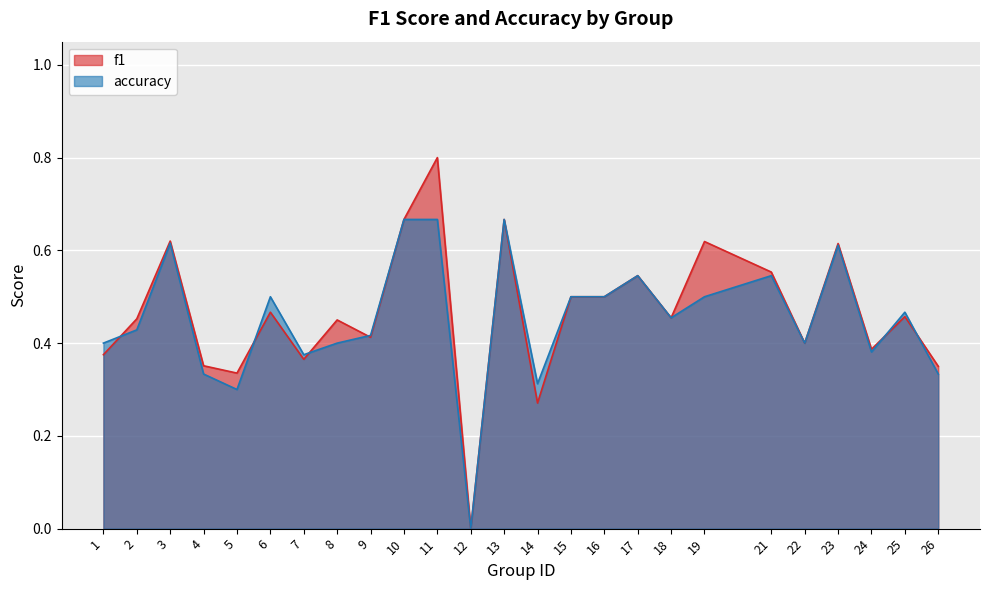

Between which two adjacent categories do f1 and accuracy first intersect?

1 and 2